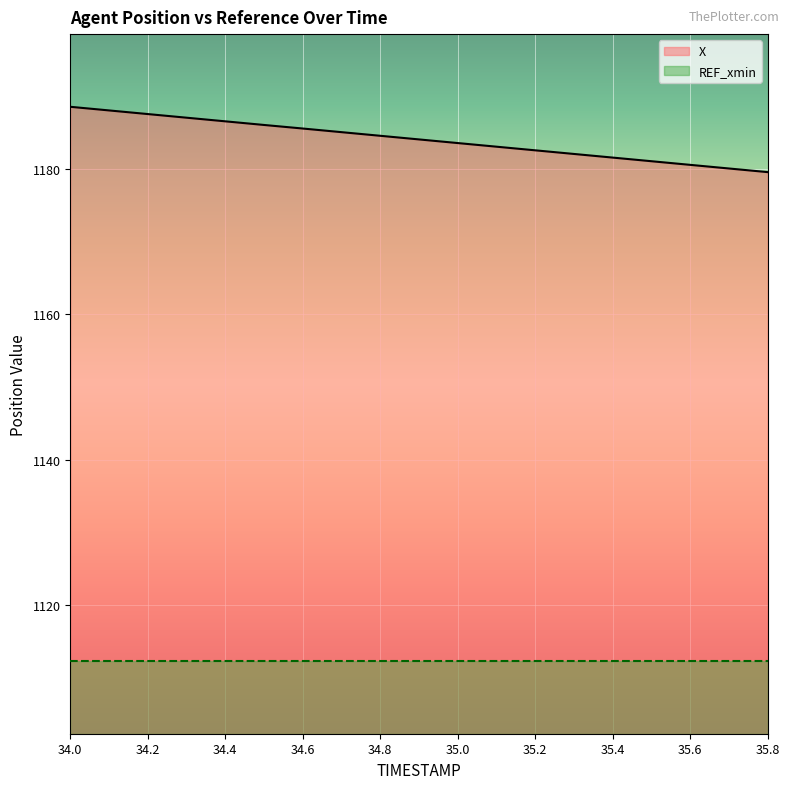

What is the difference between the maximum and minimum values in the X series?

9.0